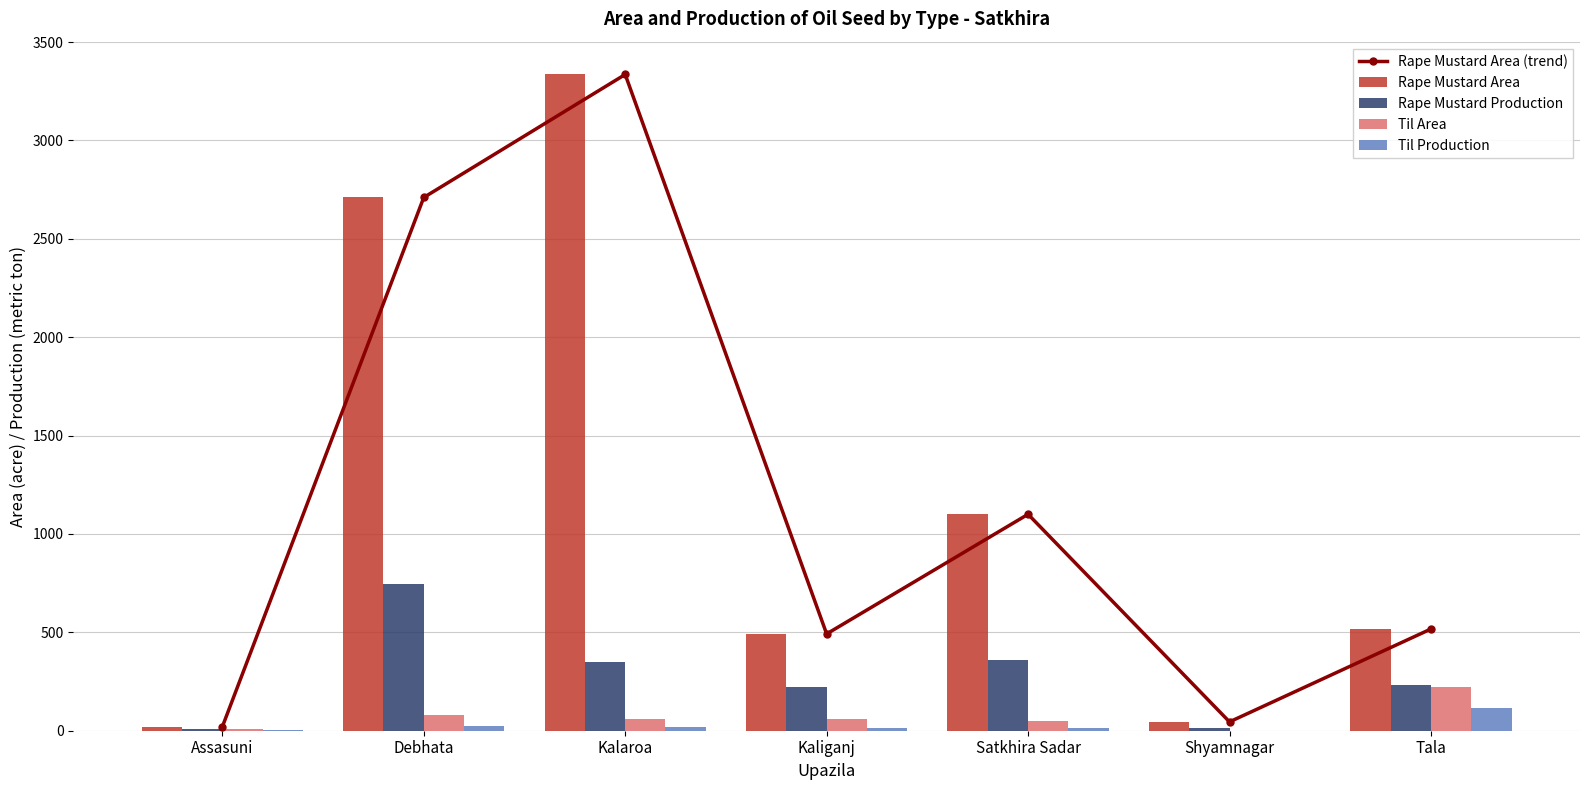

What is the sum of the Til Area values at Kalaroa and Debhata?

140